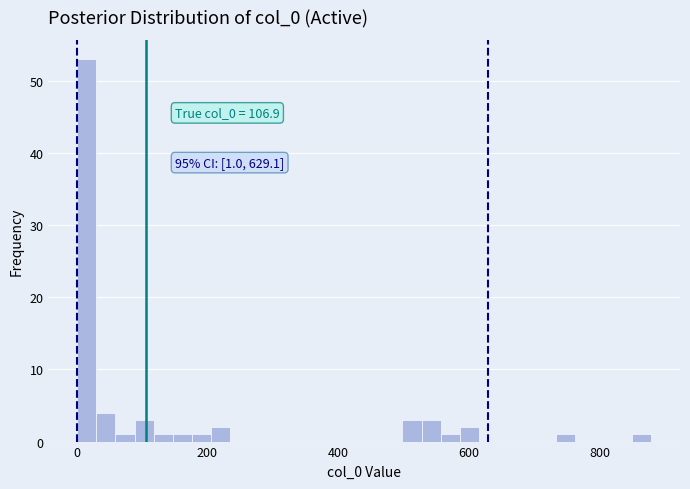

Around what value on the x-axis is the tallest bar? Give the approximate position of its centre, as read against the axis.

20